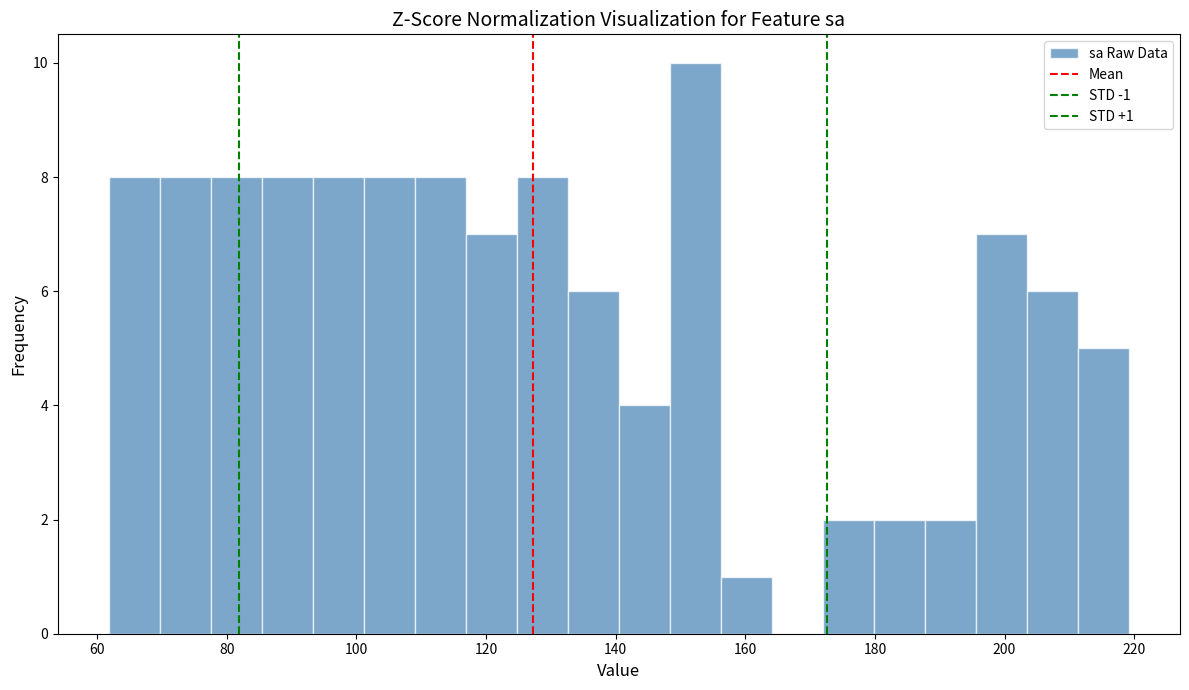

Around what value on the x-axis is the tallest bar? Give the approximate position of its centre, as read against the axis.

152